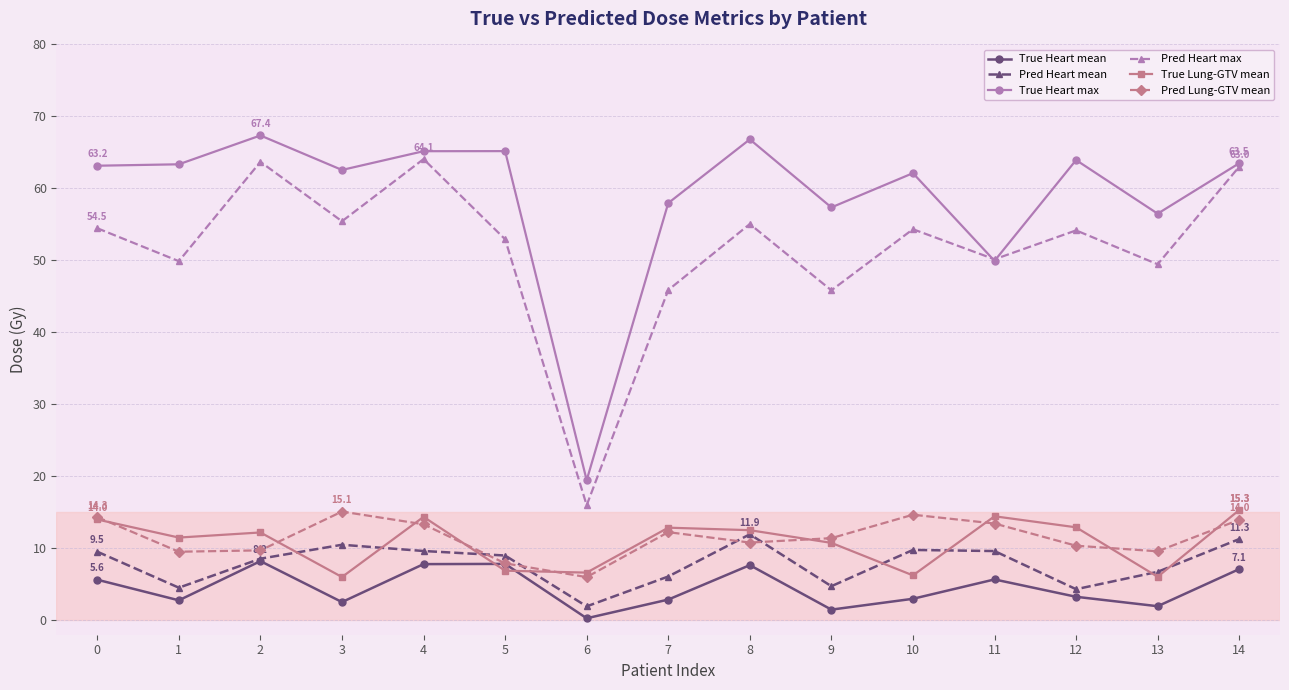

After their last crossing, which series has the higher values: True Lung-GTV mean or True Heart mean?

True Lung-GTV mean